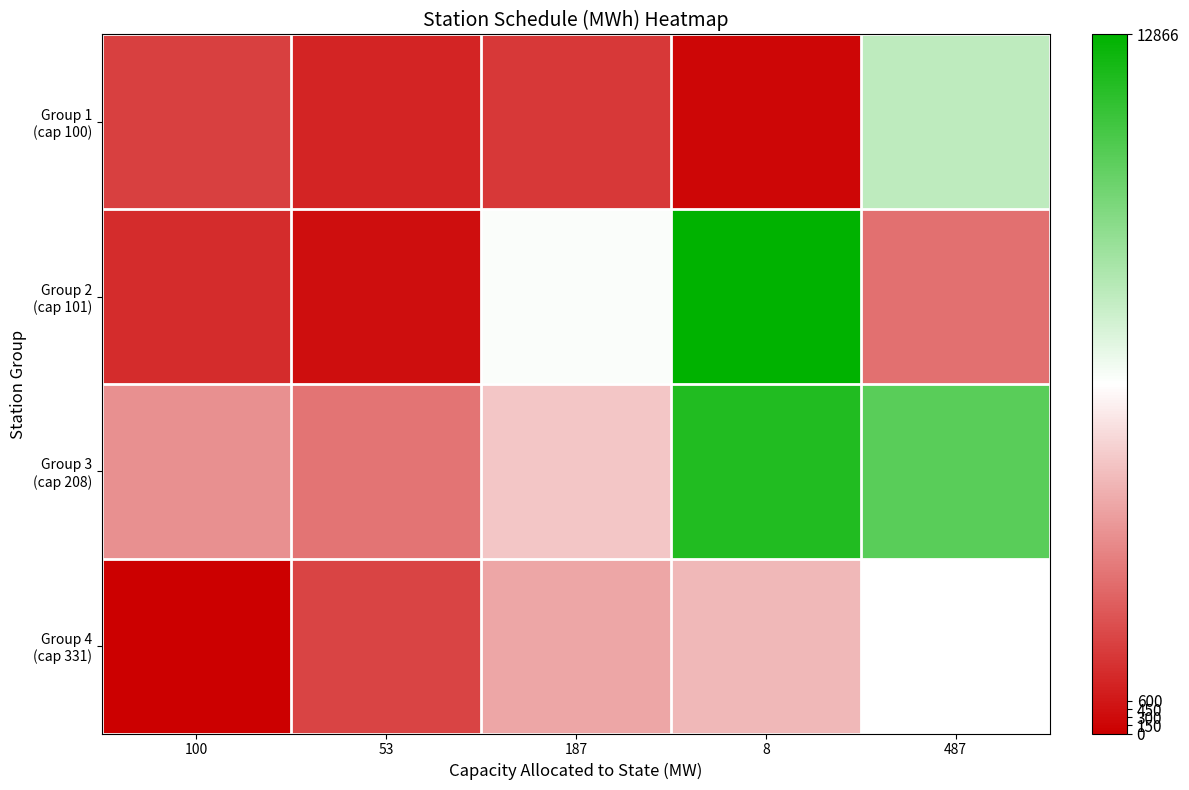

List the labels in order of Group 4 (cap 331) value, smallest first.

100, 53, 187, 8, 487